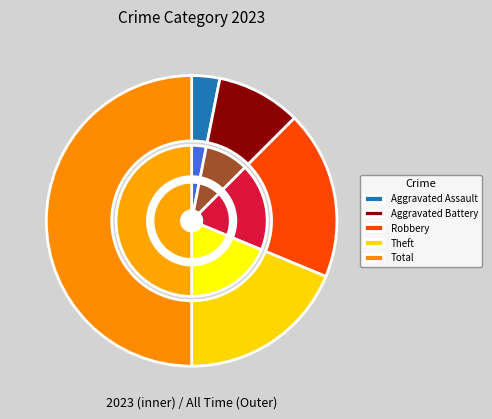

What percentage do Aggravated Assault and Theft together represent?

21.9%